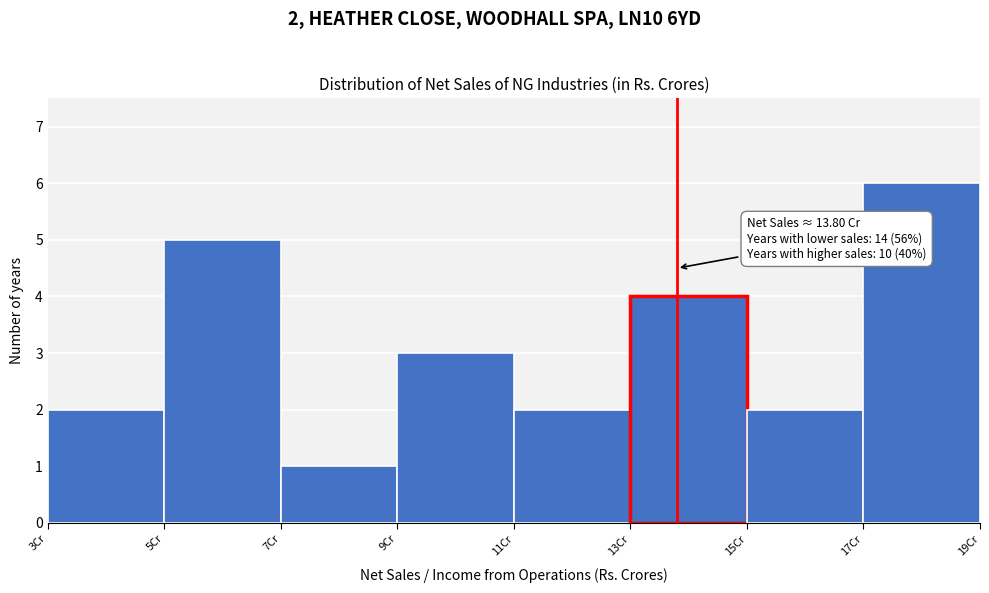

Over which range of the x-axis is the bar tallest?

17 to 19